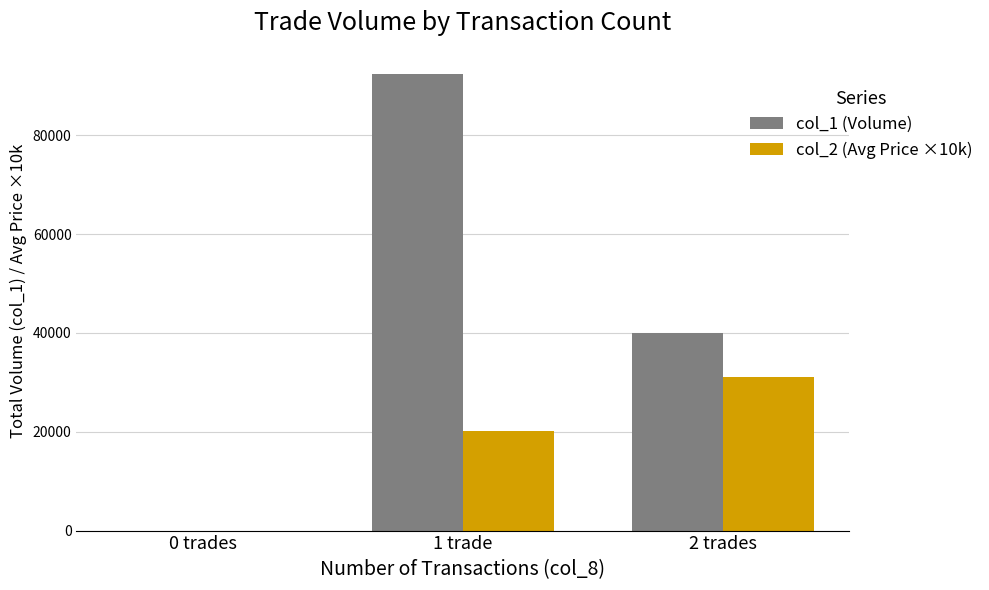

Where does the col_2 (Avg Price ×10k) series first go above 20219?

1 trade